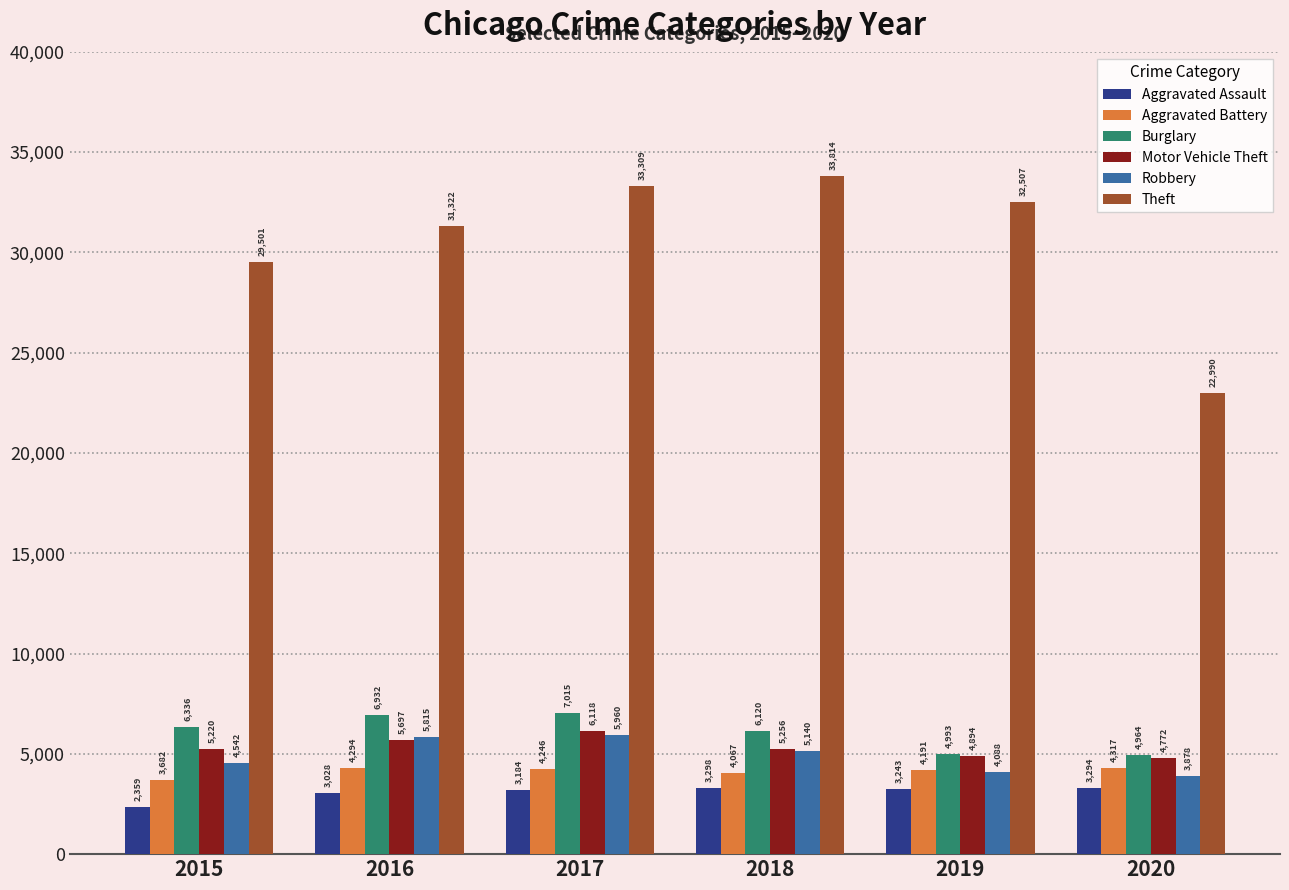

Which category has the highest value in the Theft series?

2018